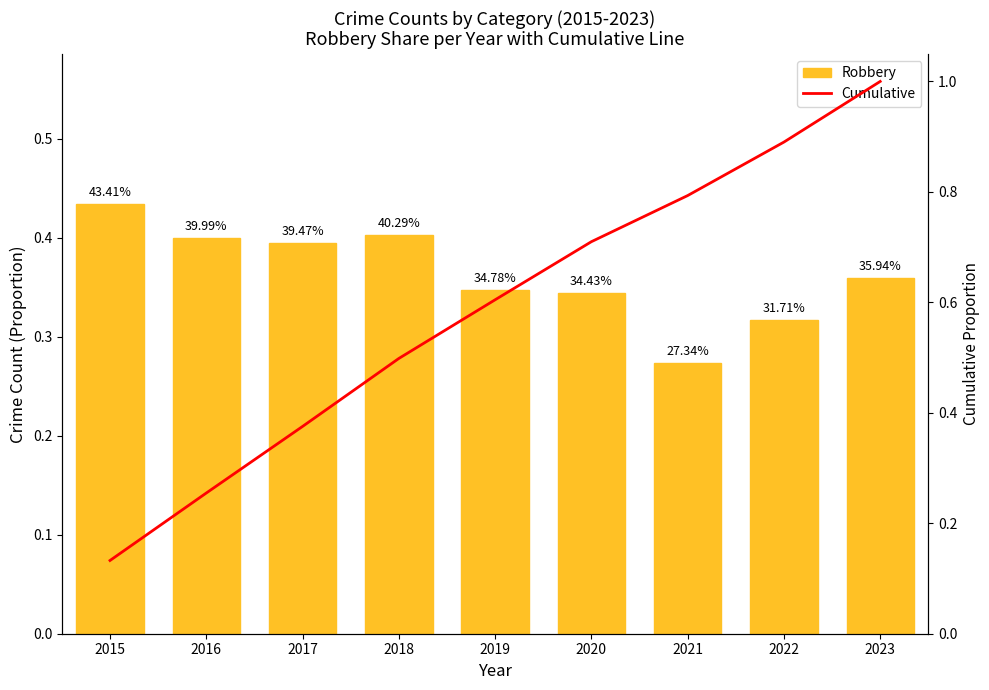

What is the value of the Cumulative bar at the 4th from the left?

0.5